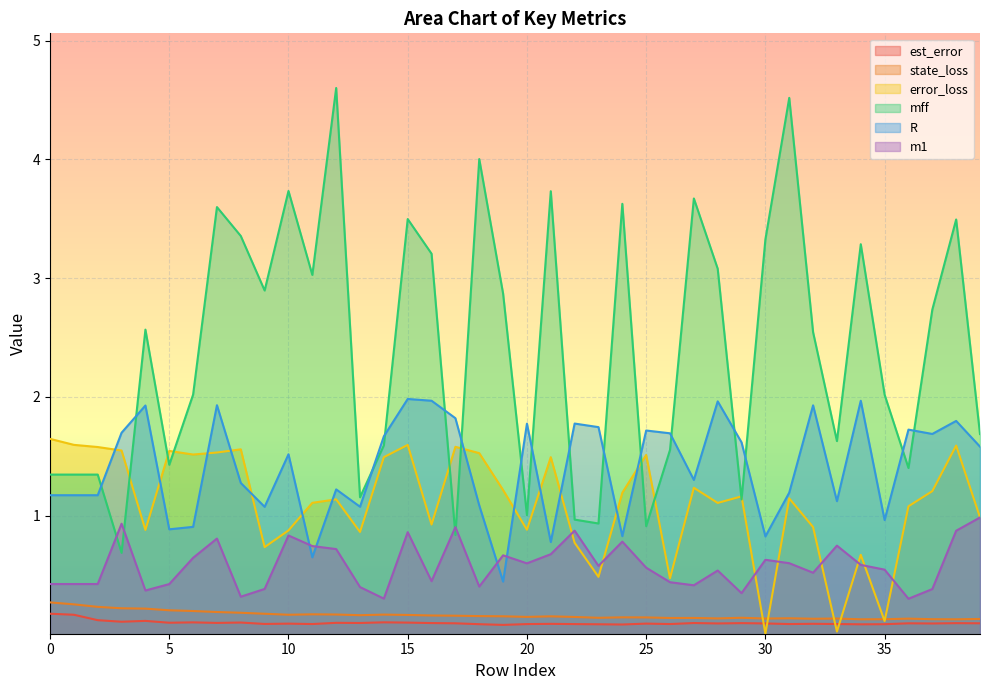

How many lines are shown in the chart?

6